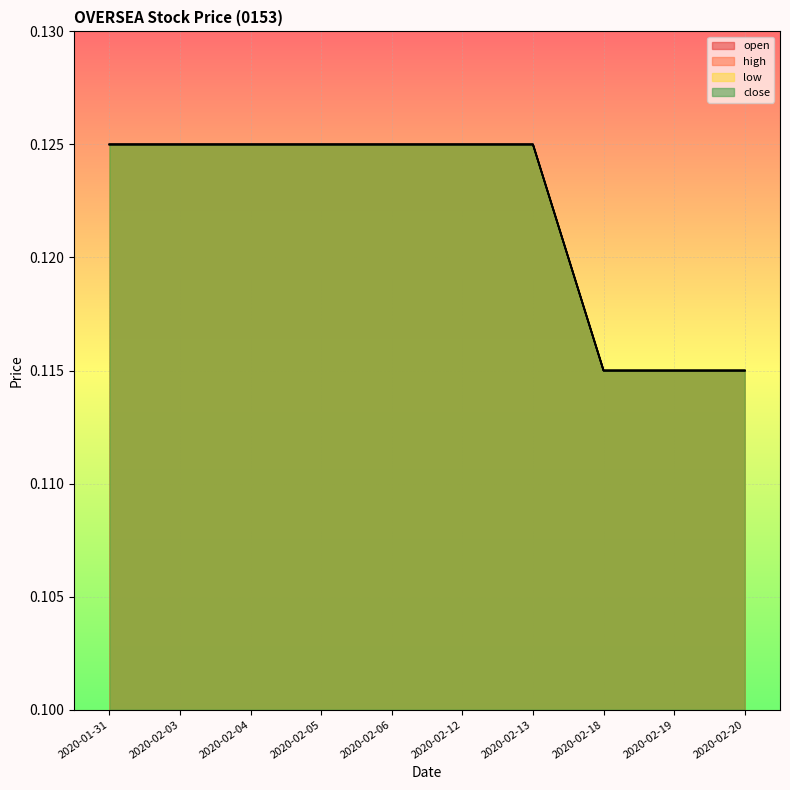

True or false: open has more than 1 points higher than both neighbors.

False